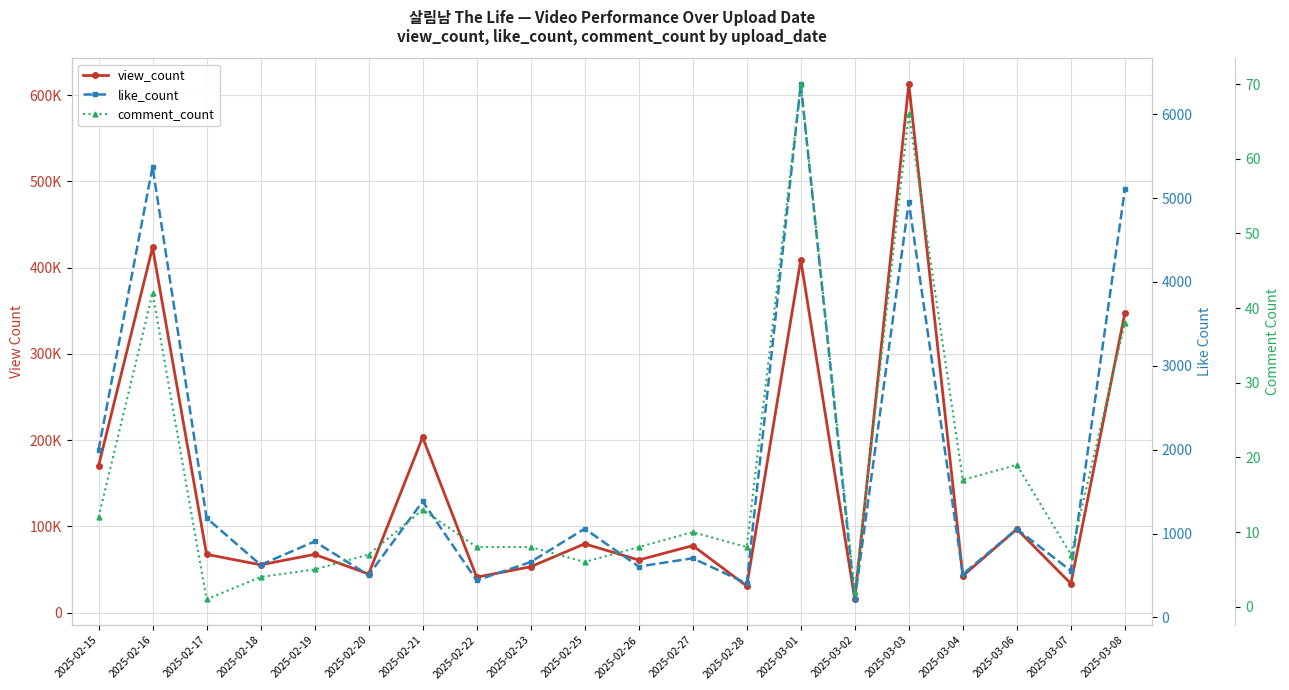

At which label is like_count closest to 3288?

2025-02-15